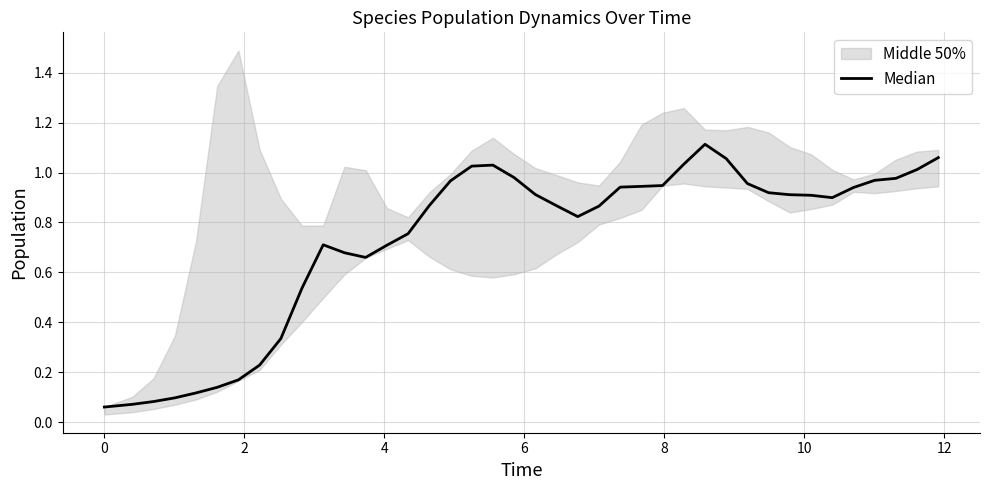

What is the difference between the second highest and minimum values?

1.0